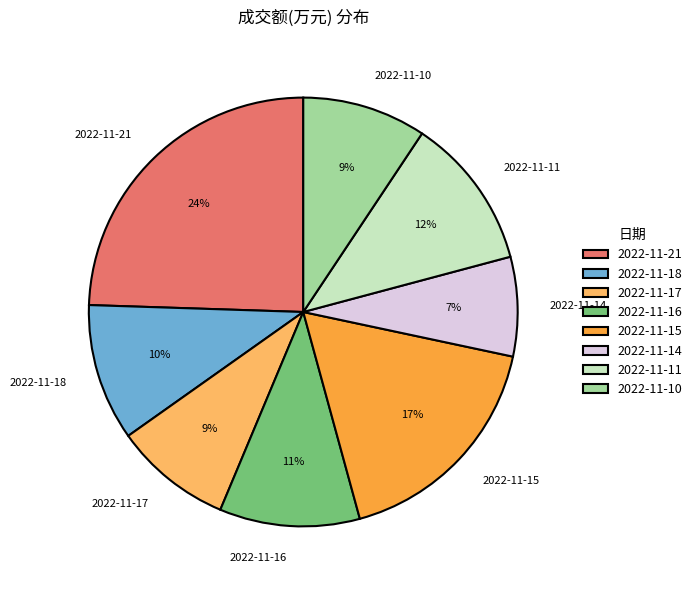

Is there a majority slice in this chart?

No